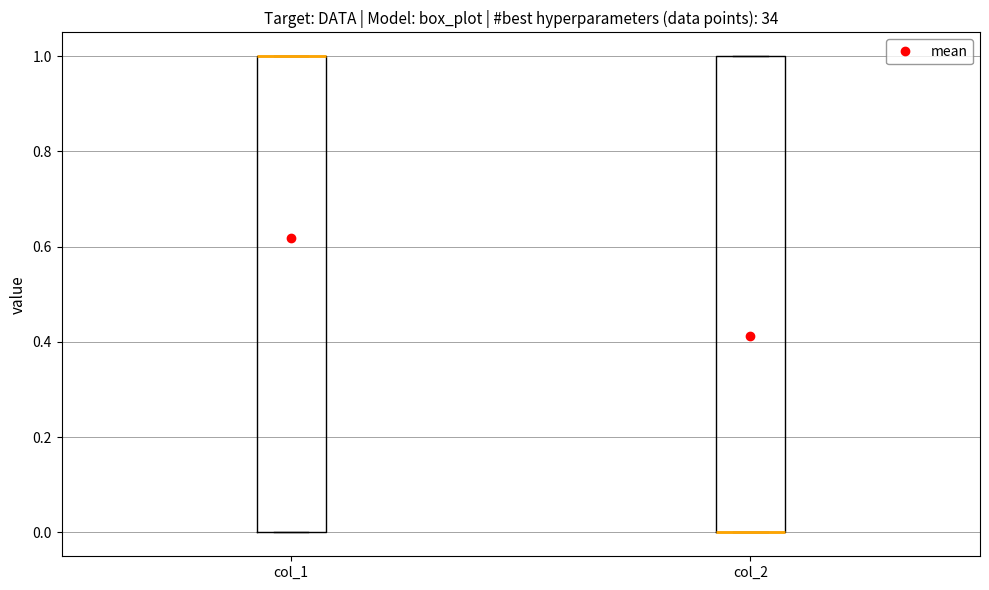

Reading left to right, read every box against the y-axis: the position of its median line, the range the box covers, and the ends of its whiskers. The values are not printed on the chart, so give them approximately, as read against the axis.

col_1: median 1 (drawn on the box's upper edge), box 0 to 1, whiskers 0 to 1
col_2: median 0 (drawn on the box's lower edge), box 0 to 1, whiskers 0 to 1